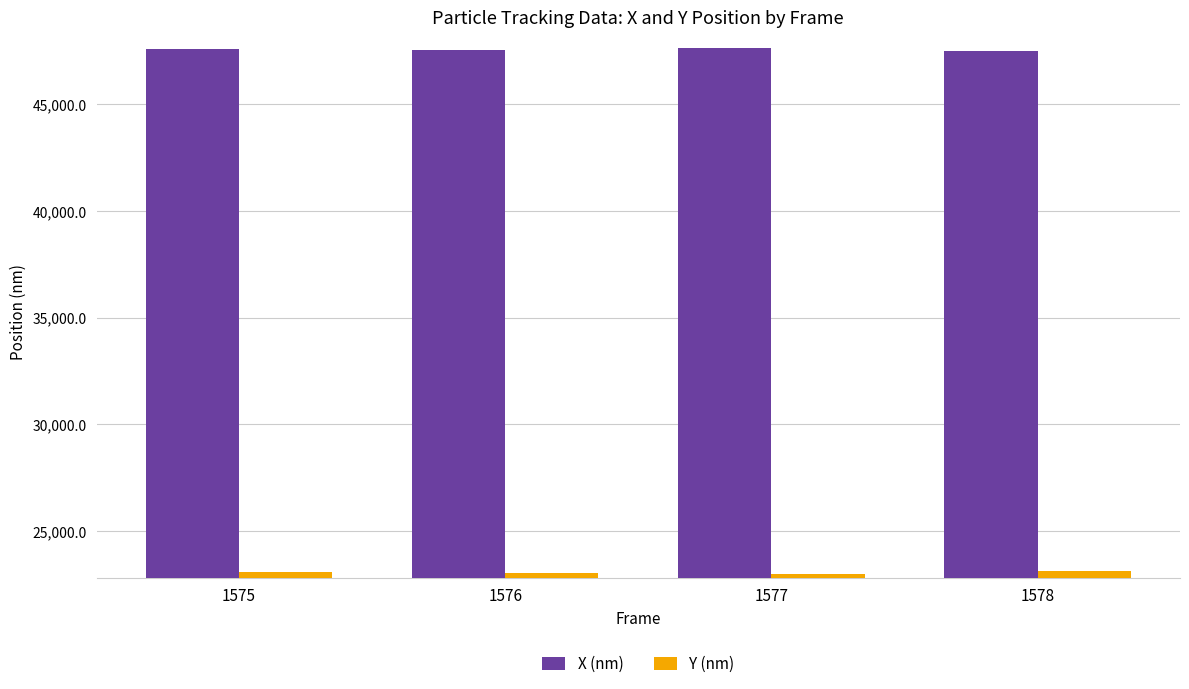

What is the spread (max minus min) of values at 1578?

24379.8